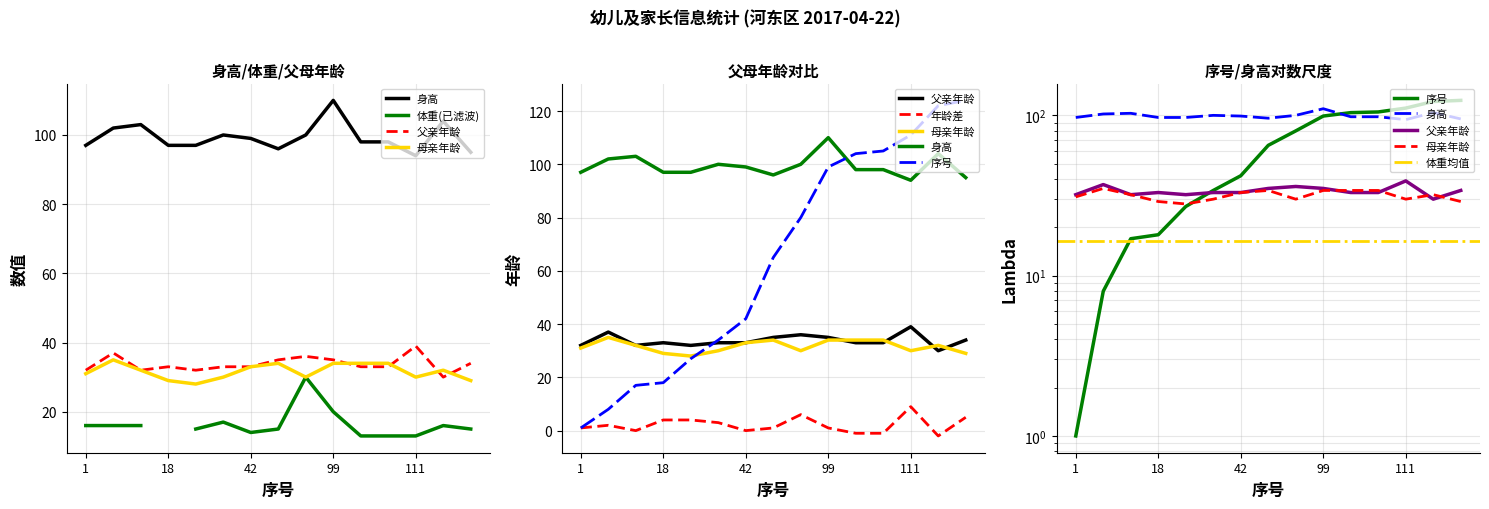

What is the total value across all series at 80?

246